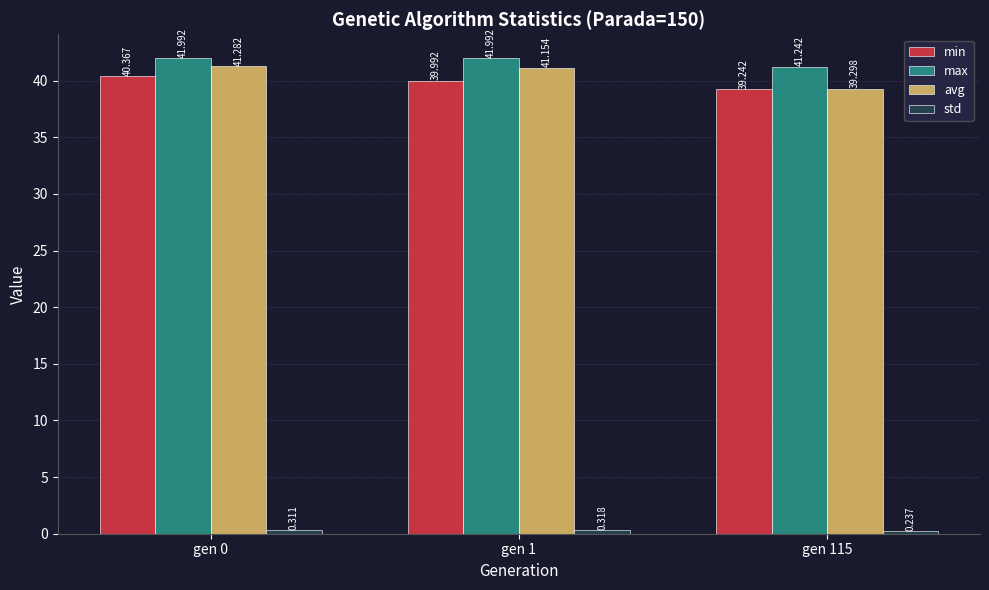

Which series has the largest total across all categories?

max